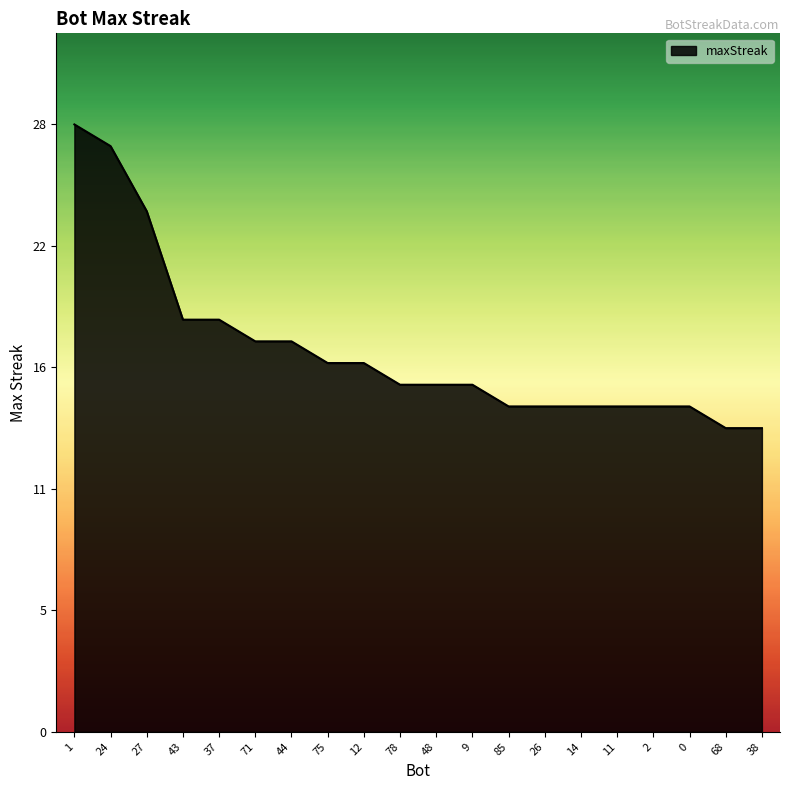

Does the chart have visible grid lines?

No